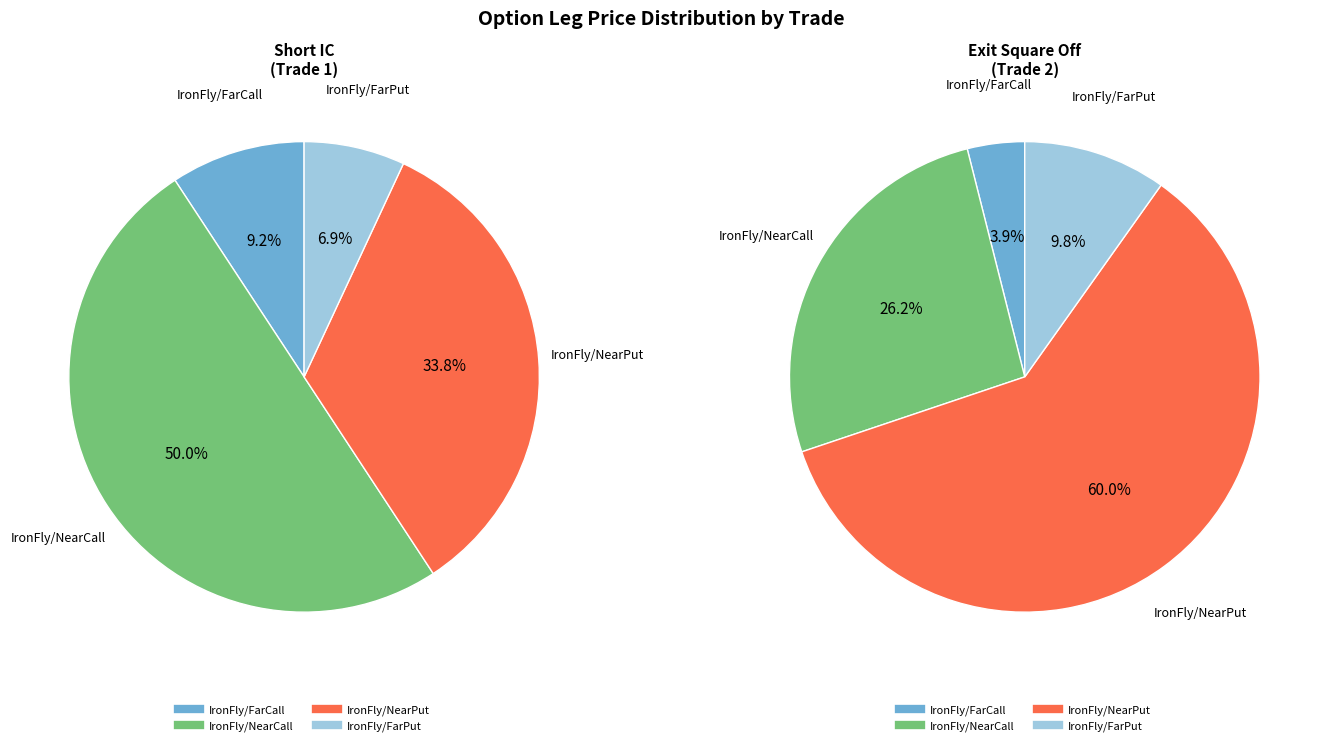

Is there a majority slice in this chart?

Yes